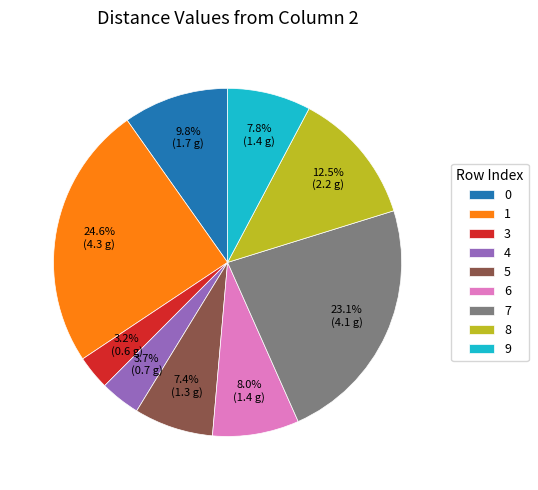

Which slice is the largest?

1